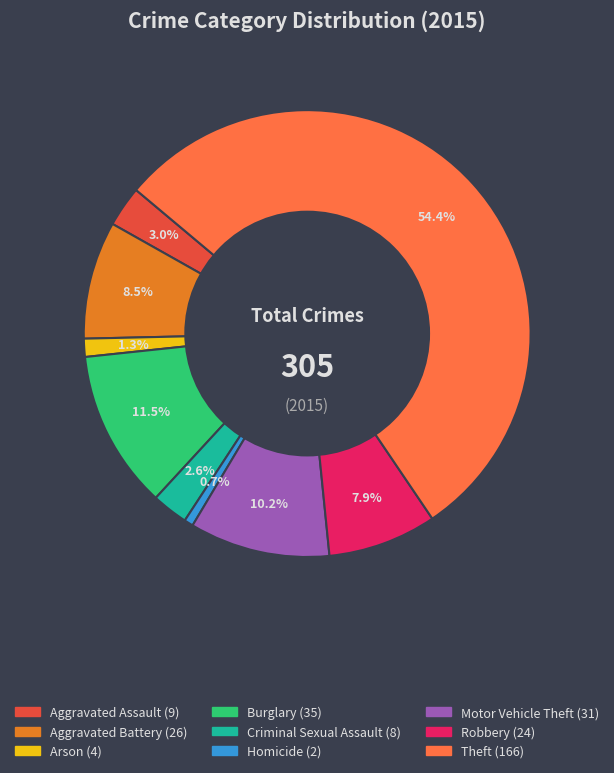

Count the number of slices in the pie.

9